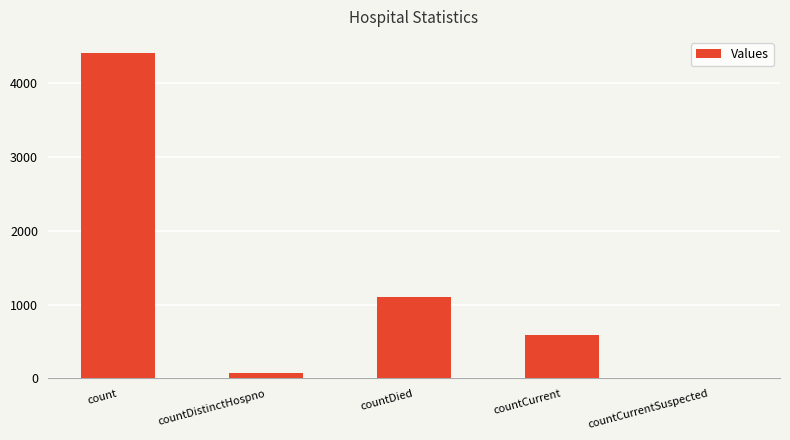

Which has a higher value, countDistinctHospno or count?

count